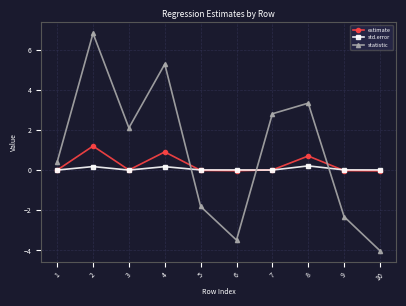

Rank the series by their maximum value, from highest to lowest.

statistic, estimate, std.error